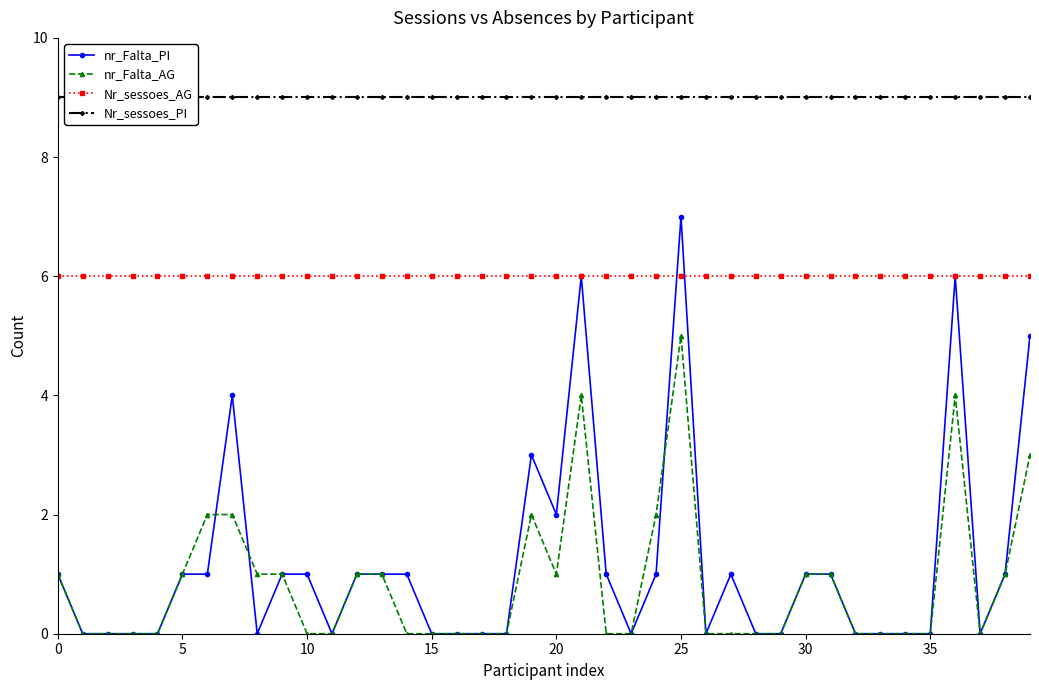

Rank the series by their maximum value, from lowest to highest.

nr_Falta_AG, Nr_sessoes_AG, nr_Falta_PI, Nr_sessoes_PI